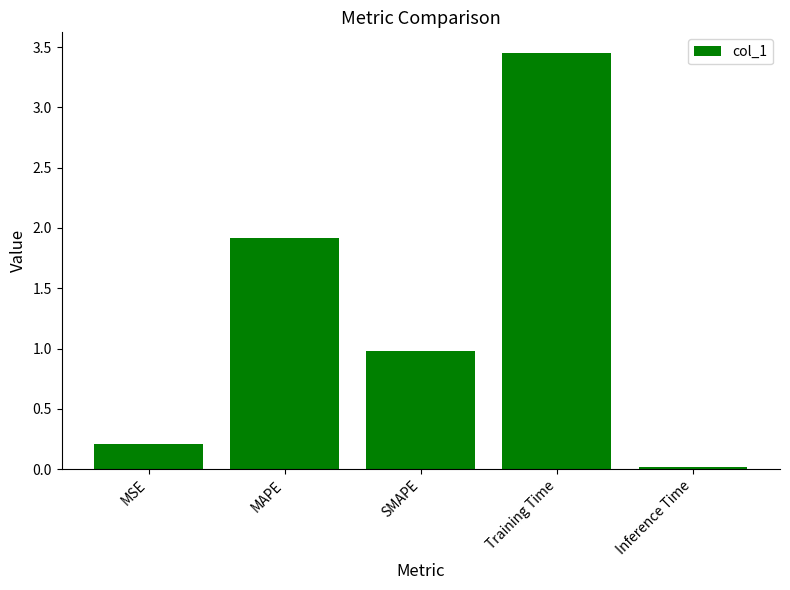

The chart shows a value of 0.2 at MSE. True or false?

True